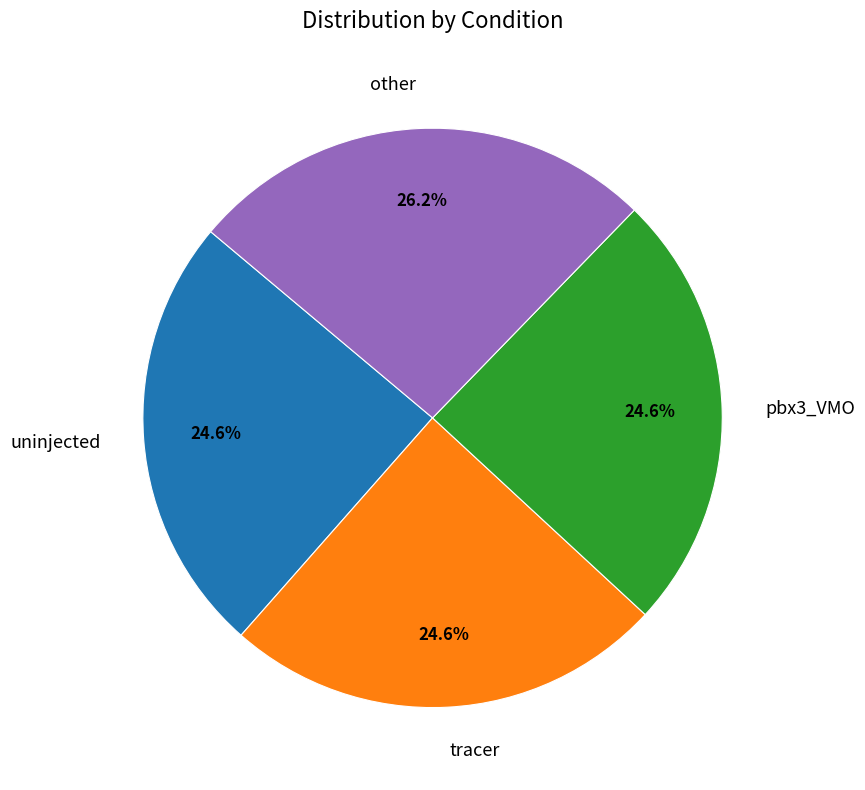

Is uninjected the majority of the pie?

No